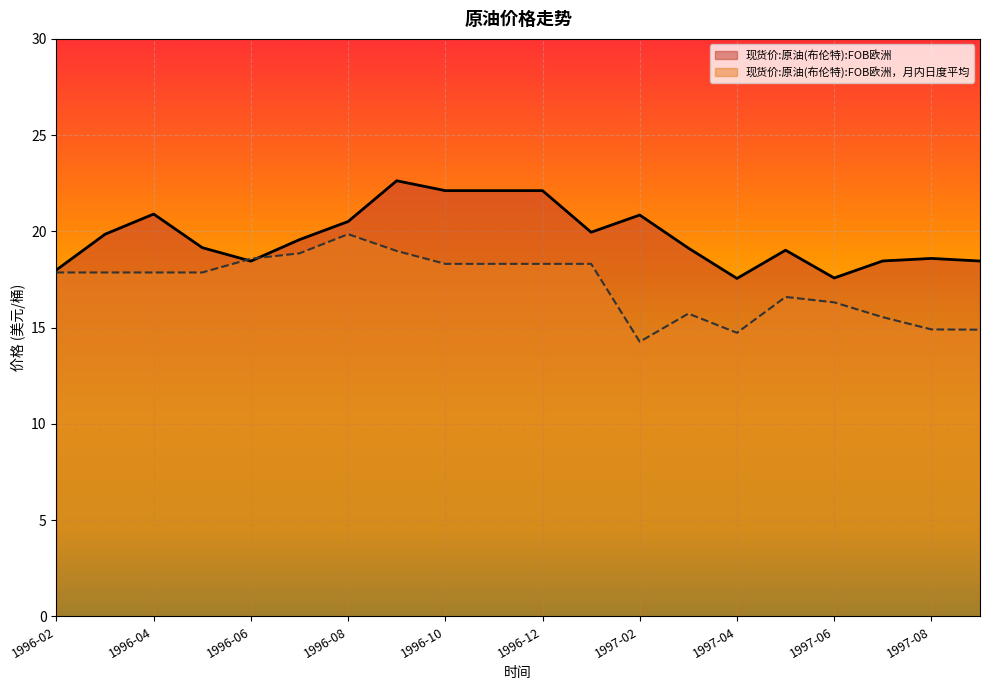

Reading left to right, transcribe all the data shown in this chart.

现货价:原油(布伦特):FOB欧洲: 18.0	19.9	20.9	19.2	18.5	19.6	20.5	22.6	22.1	22.1	22.1	20.0	20.9	19.1	17.6	19.0	17.6	18.5	18.6	18.5
现货价:原油(布伦特):FOB欧洲，月内日度平均: 17.9	17.9	17.9	17.9	18.6	18.9	19.9	19.0	18.3	18.3	18.3	18.3	14.3	15.7	14.7	16.6	16.3	15.5	14.9	14.9